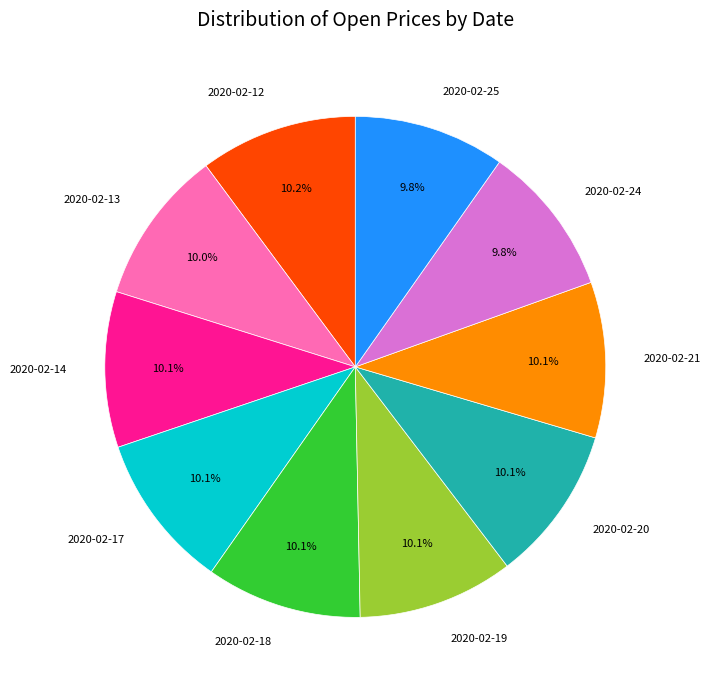

What is the ratio of the value at 2020-02-25 to the value at 2020-02-14?

1.0